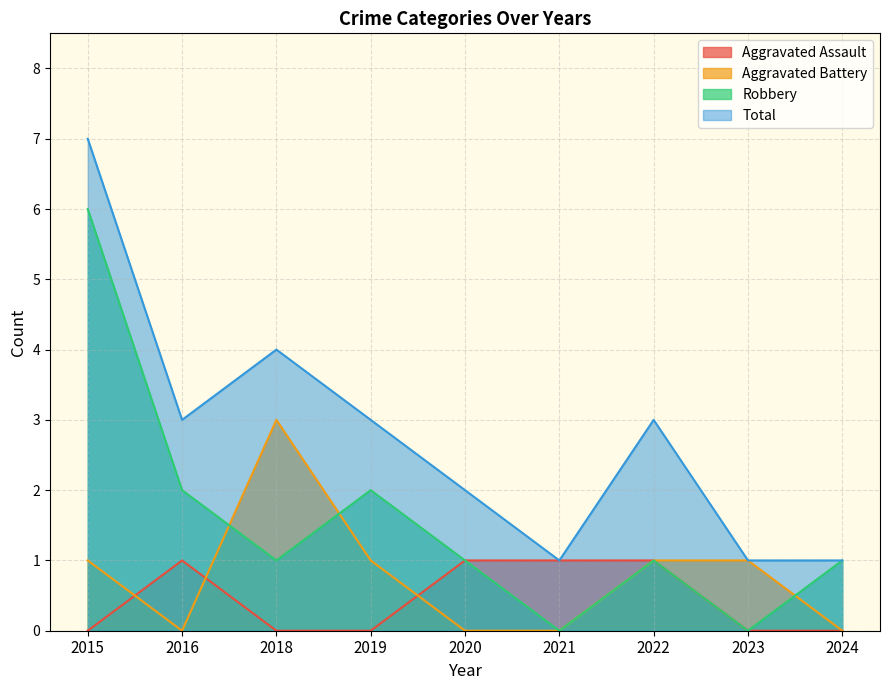

What is the maximum value shown in the chart?

7